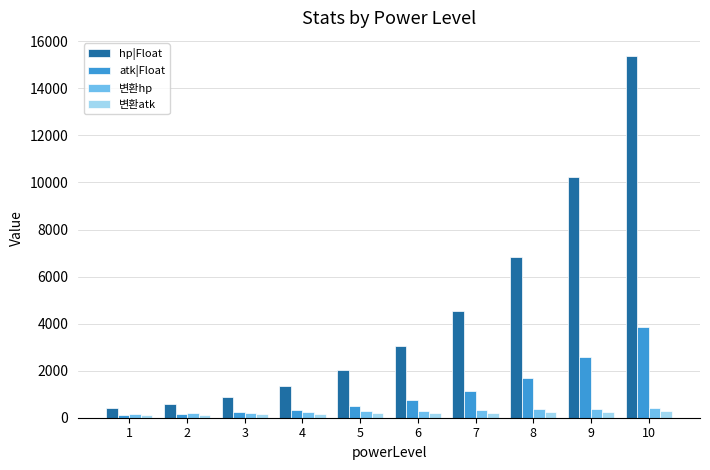

Which series has the largest total across all categories?

hp|Float